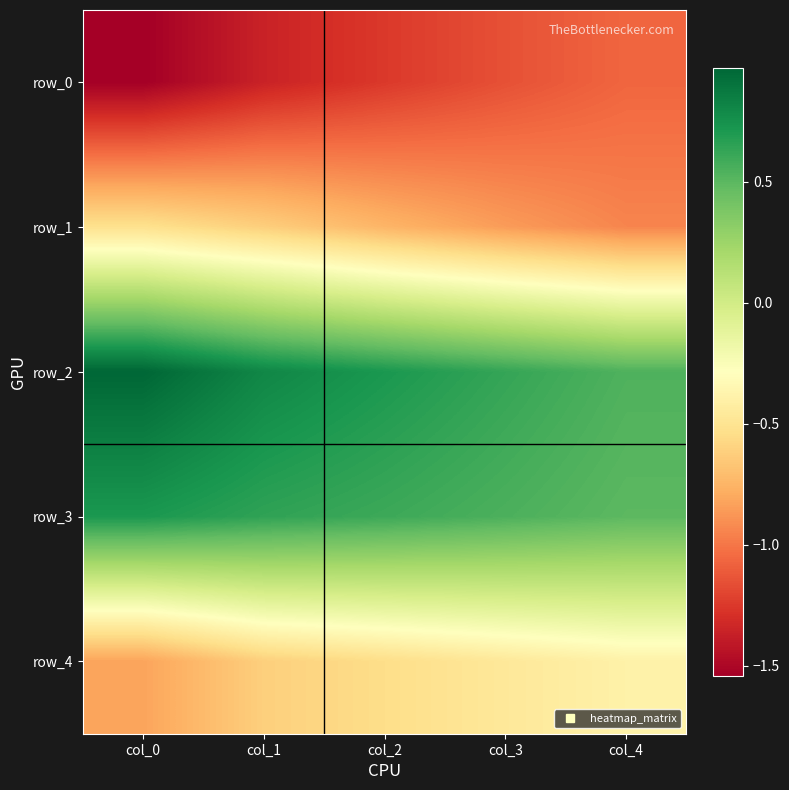

What is the sum of all row_3 values?

3.0